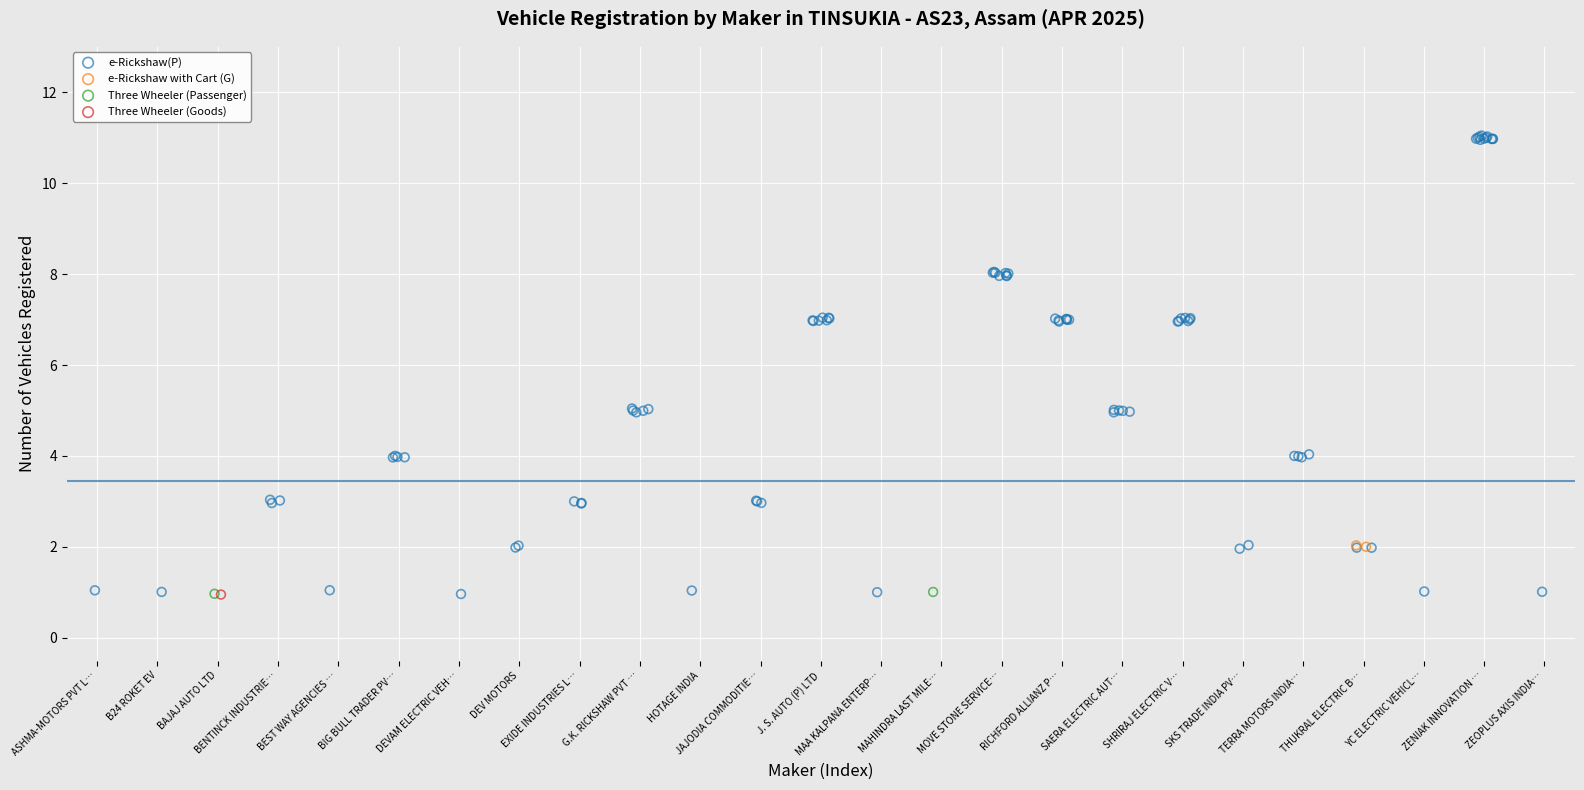

Which series reaches the maximum Y coordinate?

e-Rickshaw(P)